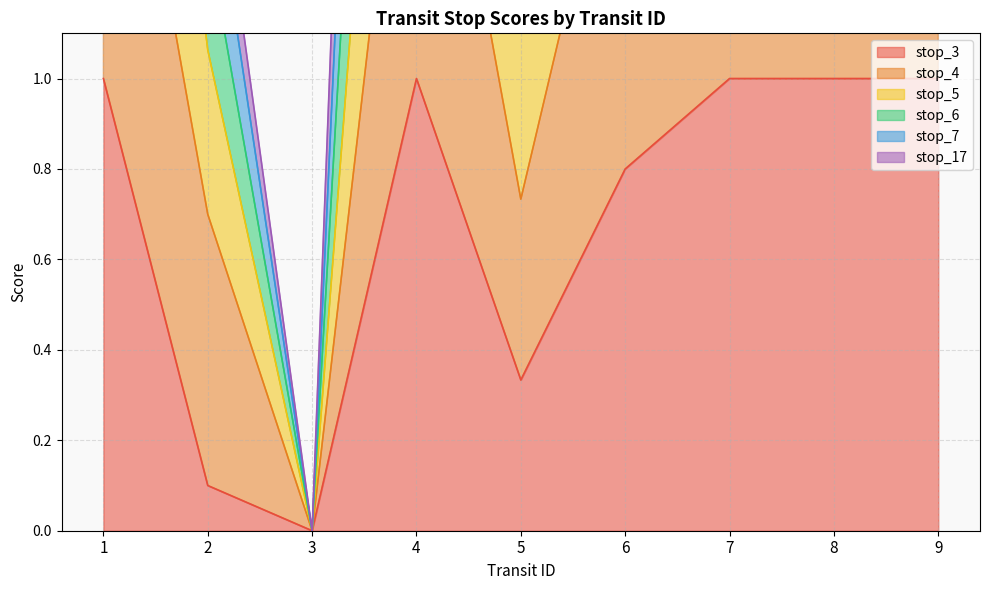

Is it true that stop_3 equals 0.8 at 6?

True